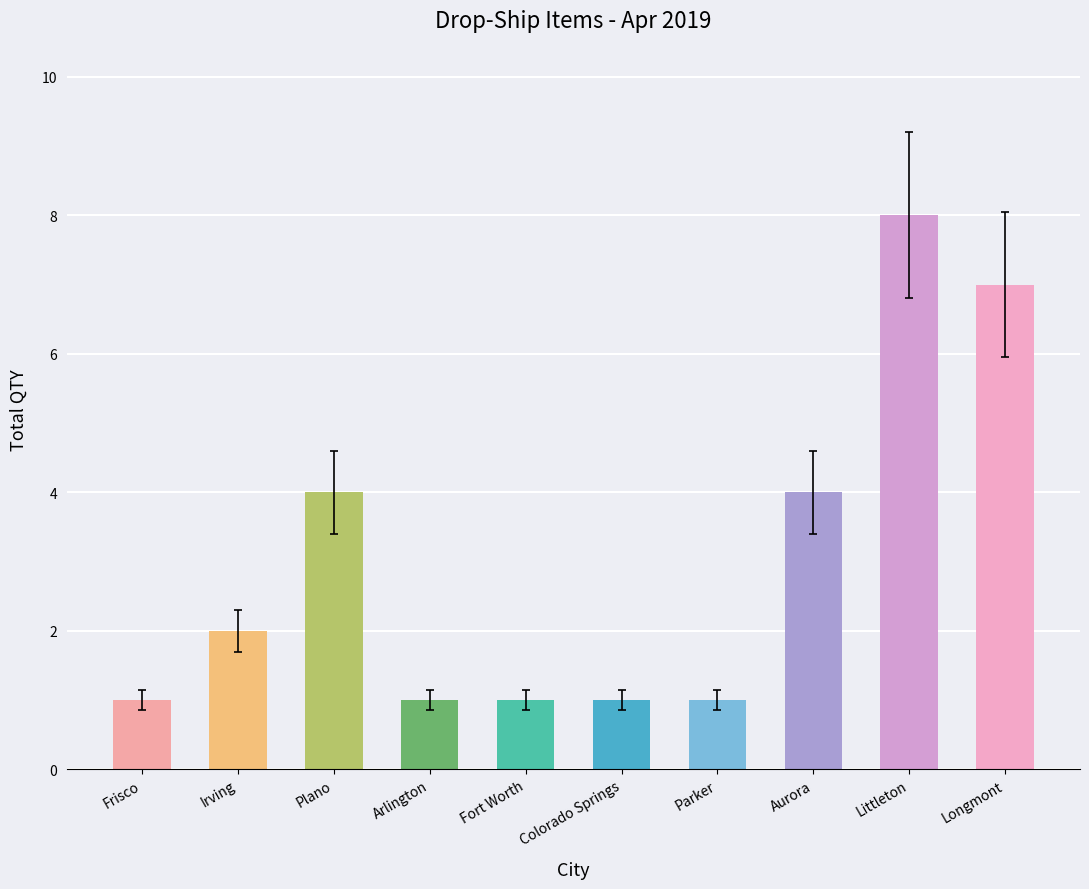

How many values are below 2?

5